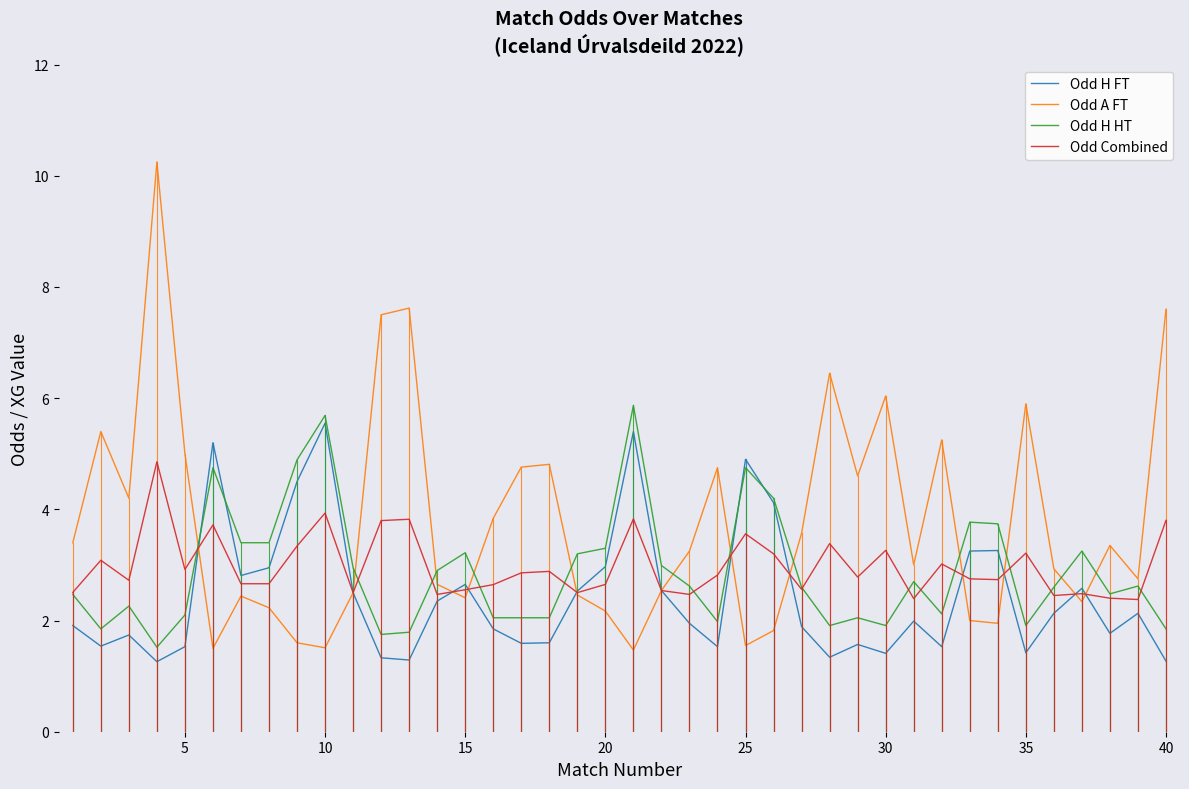

True or false: Odd H FT and Odd H HT intersect in this chart.

True